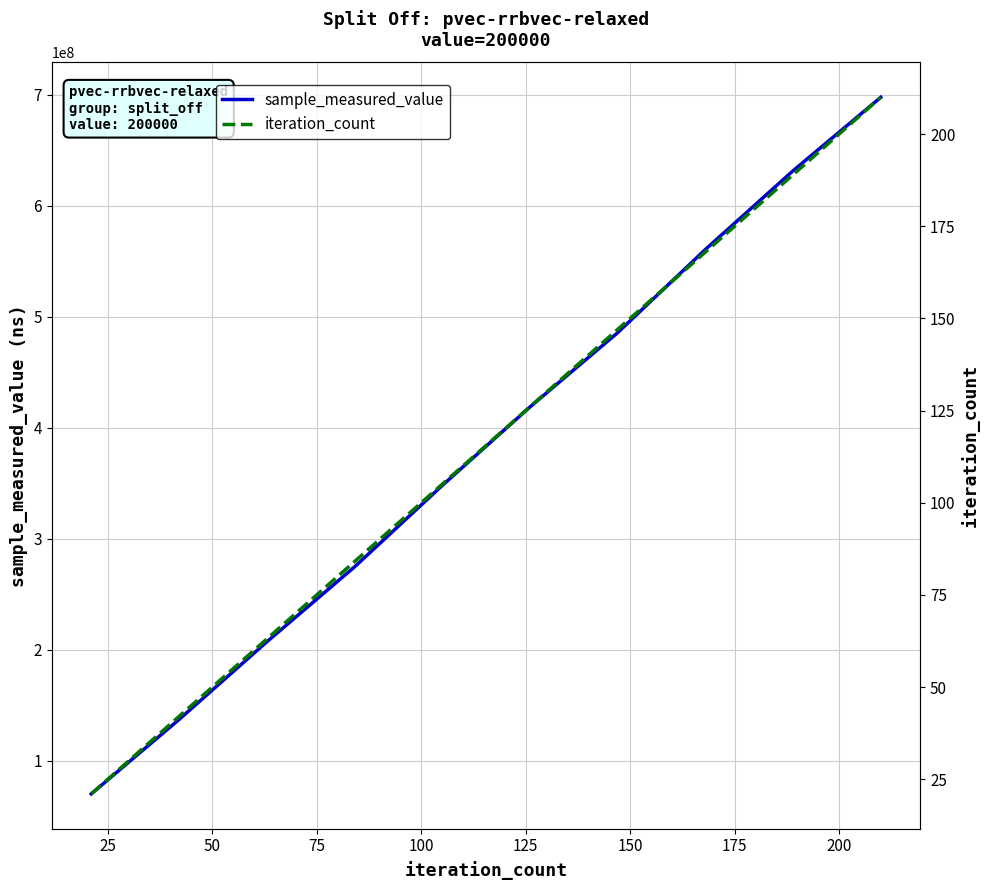

What is the minimum value for sample_measured_value?

70197622